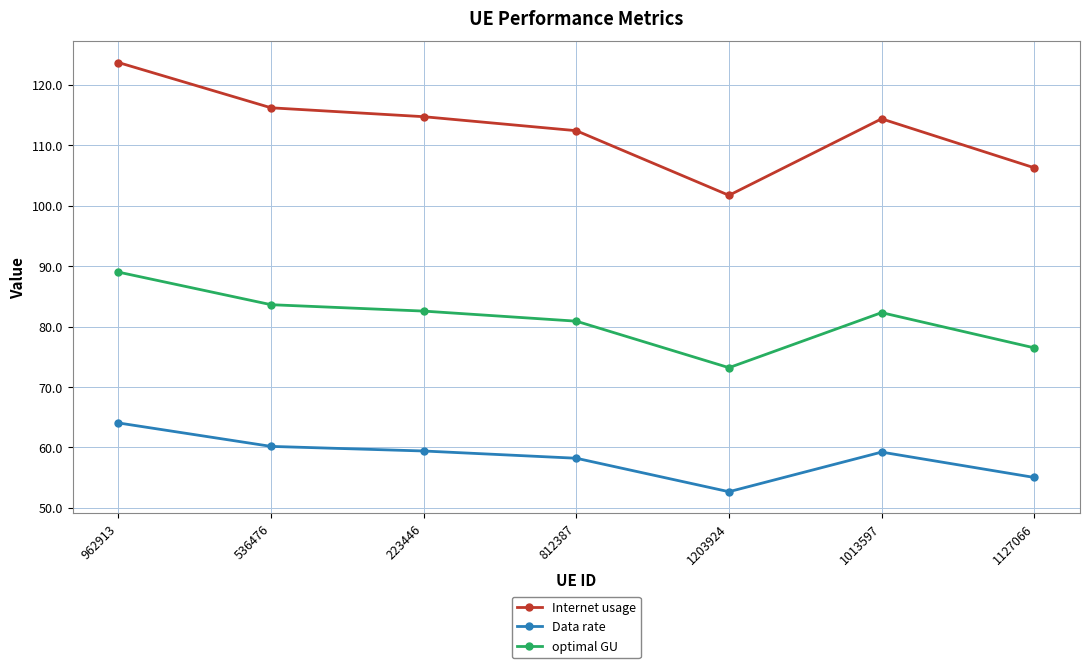

Is this an area chart (filled region under the line)?

No